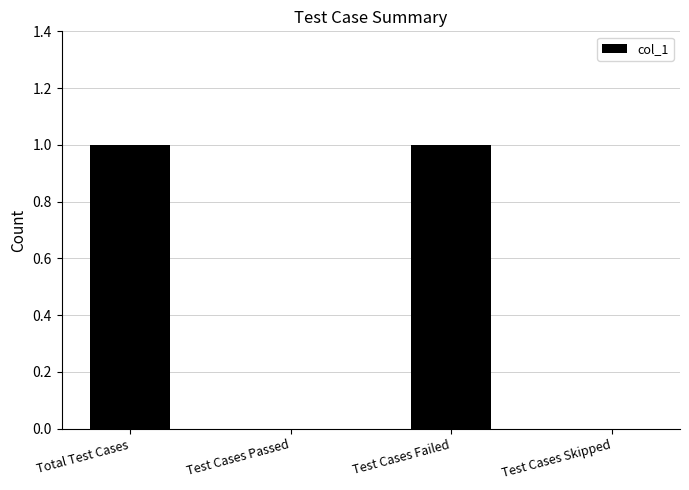

The value at Test Cases Failed is 1. True or false?

True